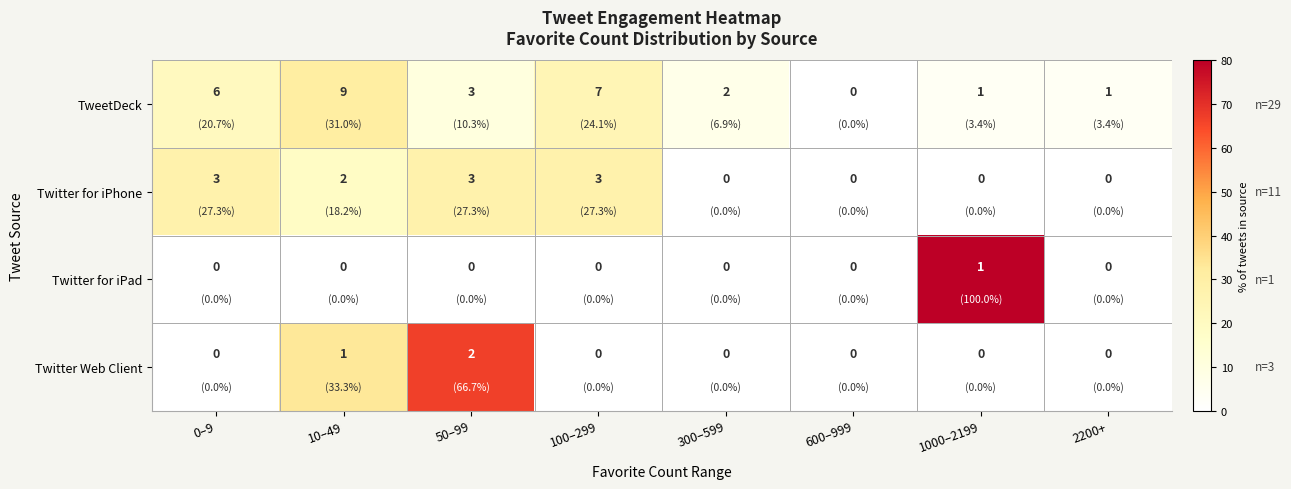

How many positive values does the Twitter for iPhone series have?

4